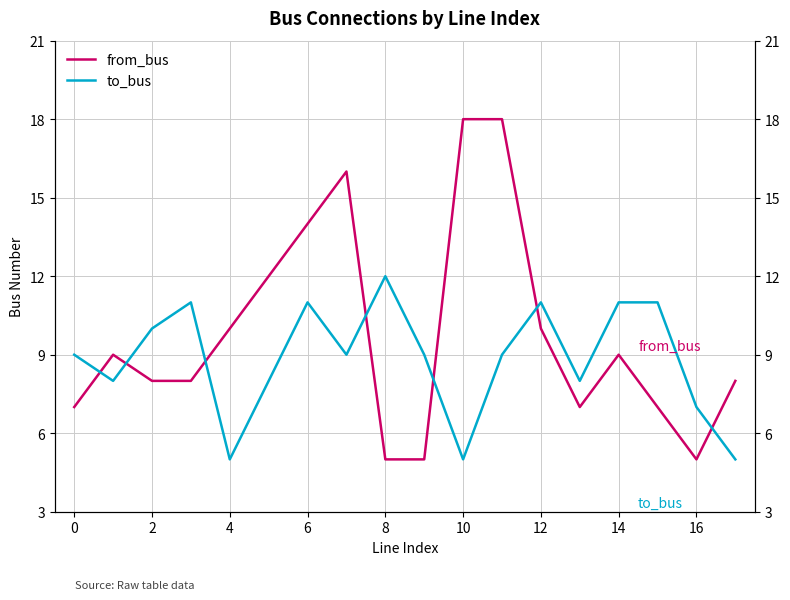

How many distinct data groups are displayed?

2